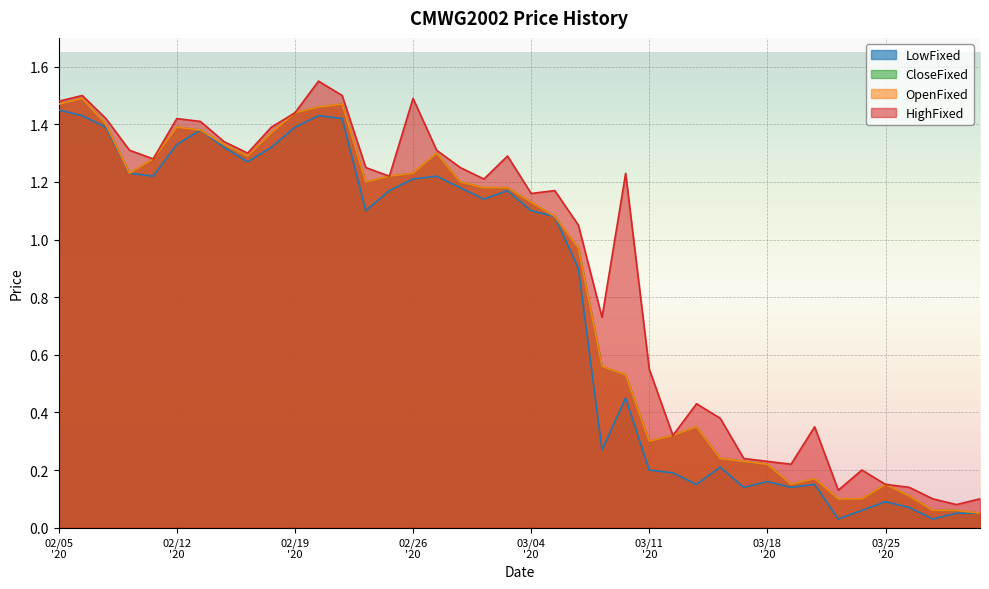

How many interior local peaks does the HighFixed series have?

10